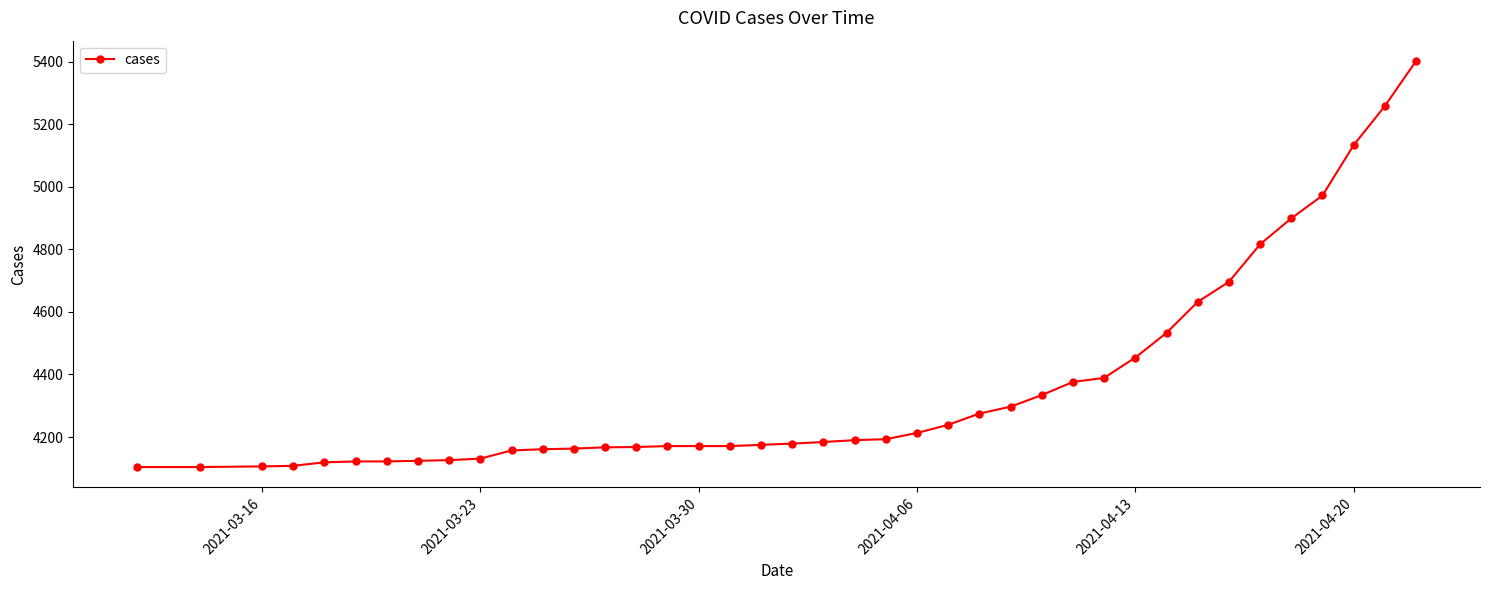

What is the value of the 31st point from the left?

4454